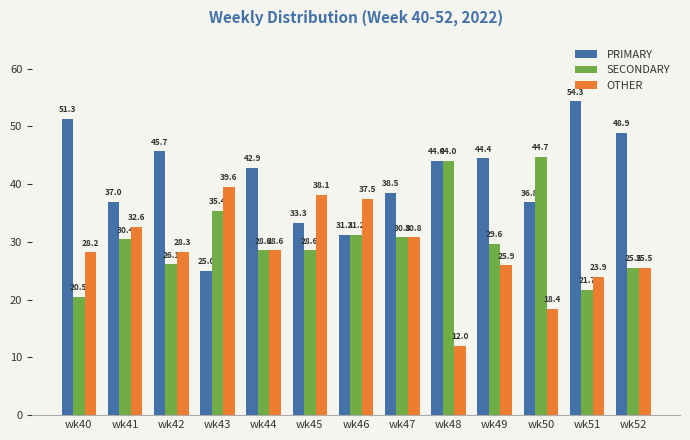

Between wk48 and wk52, which series saw the biggest shift?

SECONDARY